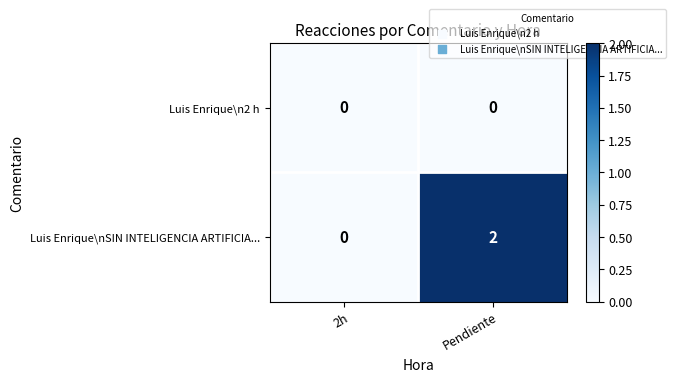

How many positive values does the Luis Enrique\nSIN INTELIGENCIA ARTIFICIA... series have?

1